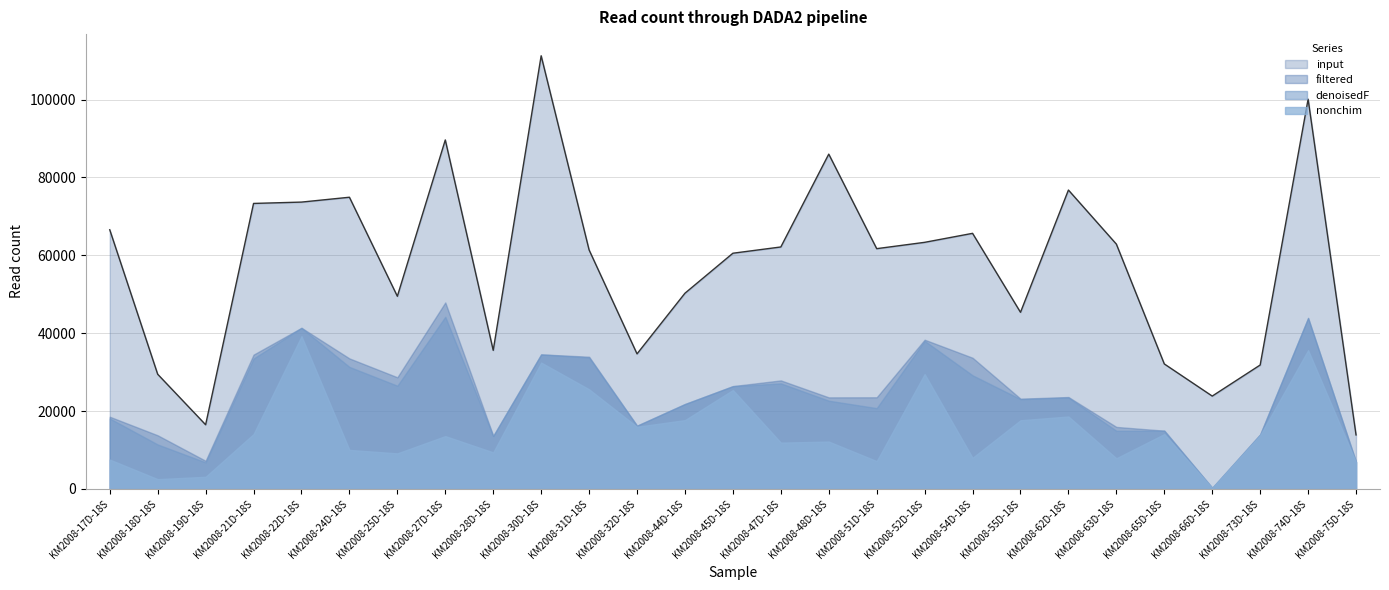

True or false: input has more than 2 points higher than both neighbors.

True